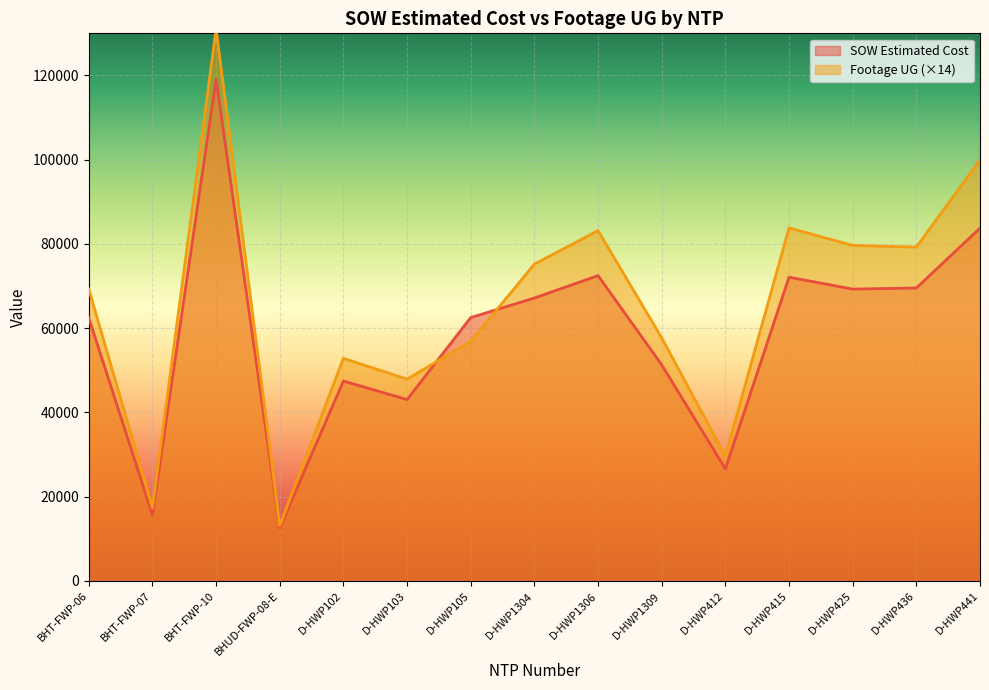

At D-HWP1304, list the series in order from smallest to largest.

SOW Estimated Cost, Footage UG (×14)